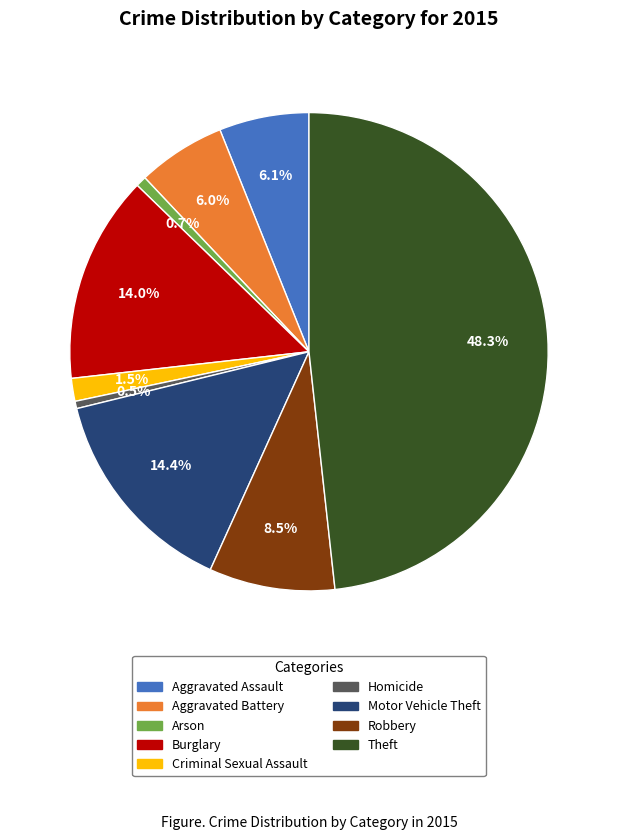

Which has a higher value, Motor Vehicle Theft or Robbery?

Motor Vehicle Theft